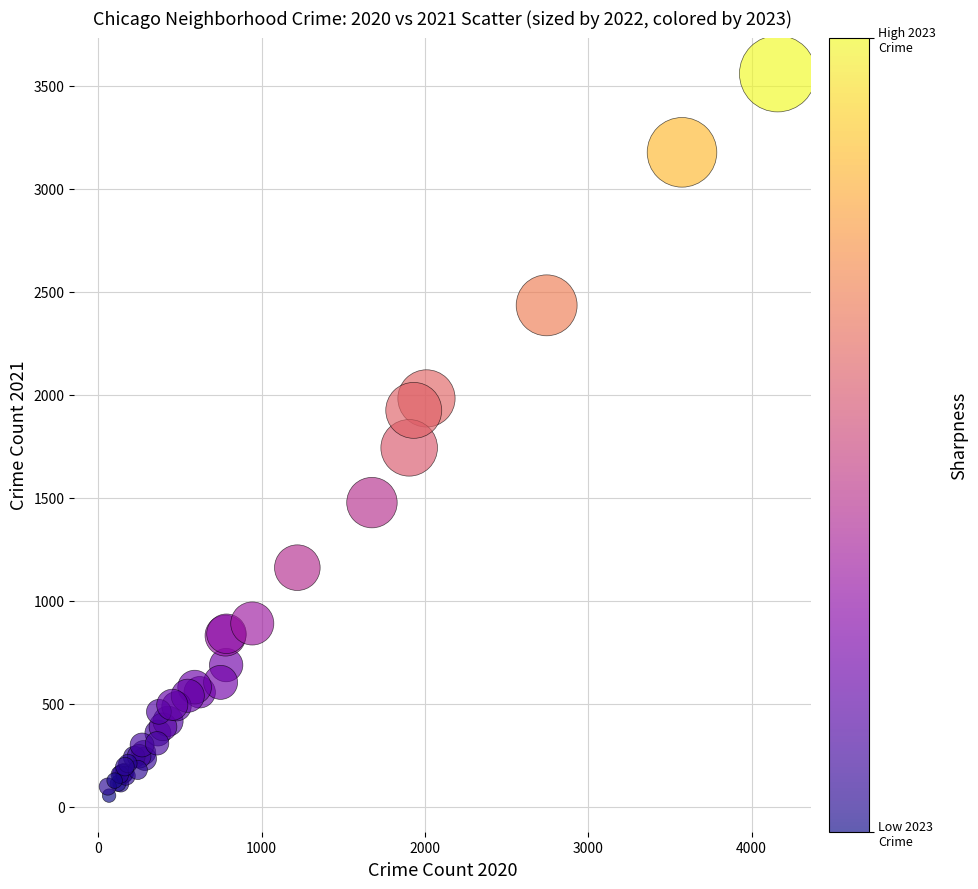

What Y value in the scatter plot is closest to 1806?

1742